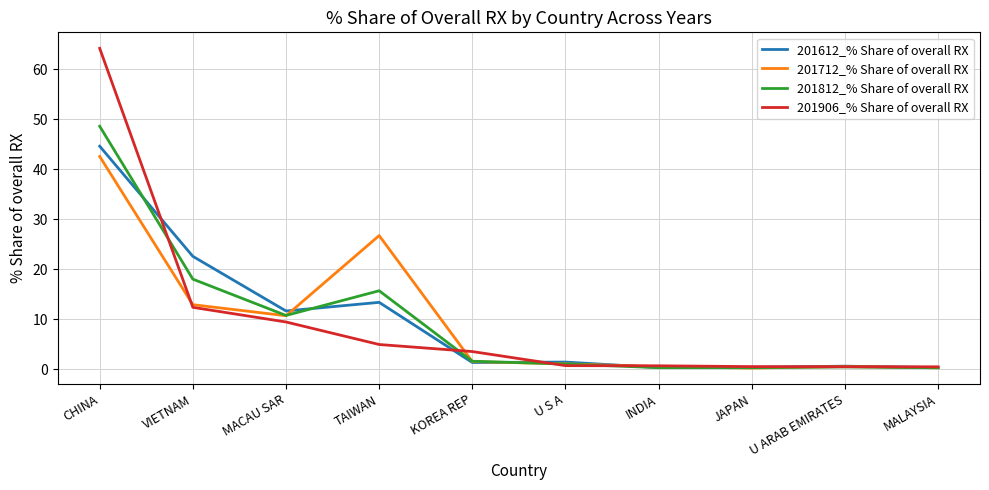

Which category has the highest value in the 201712_% Share of overall RX series?

CHINA